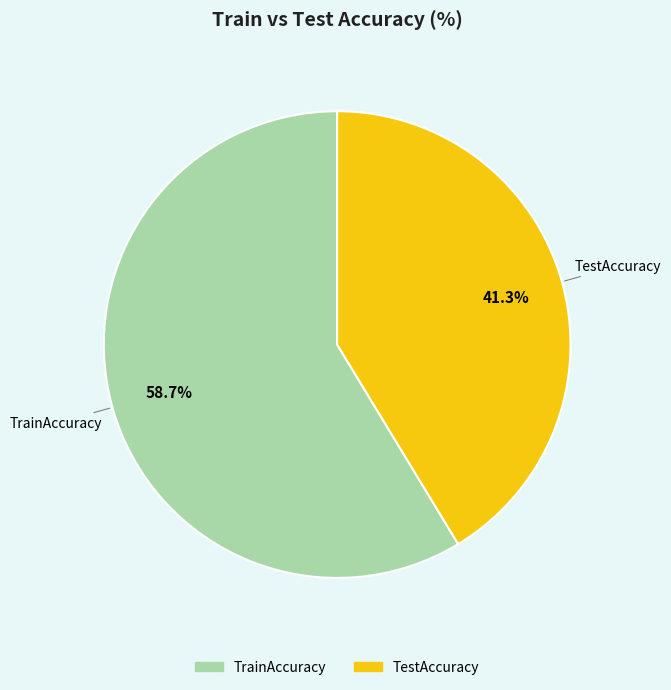

To the nearest percent, what percentage of the pie is TestAccuracy?

41%